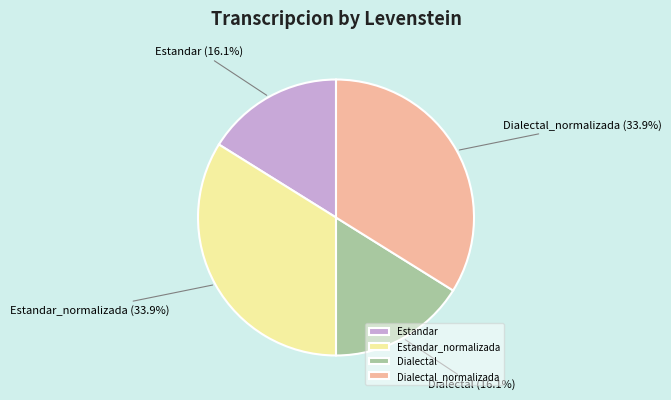

What percentage is the Estandar slice, to the nearest percent?

16%